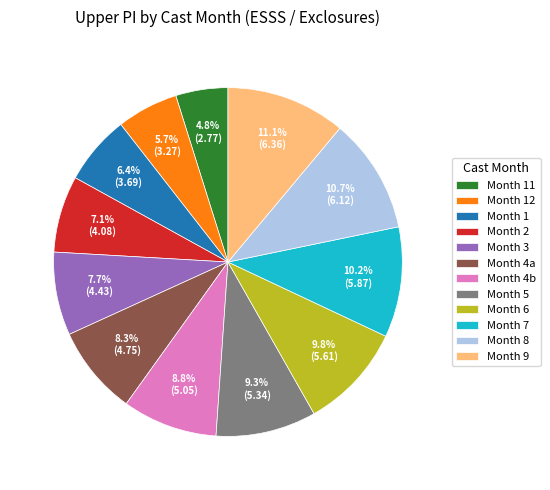

Count the number of slices in the pie.

12